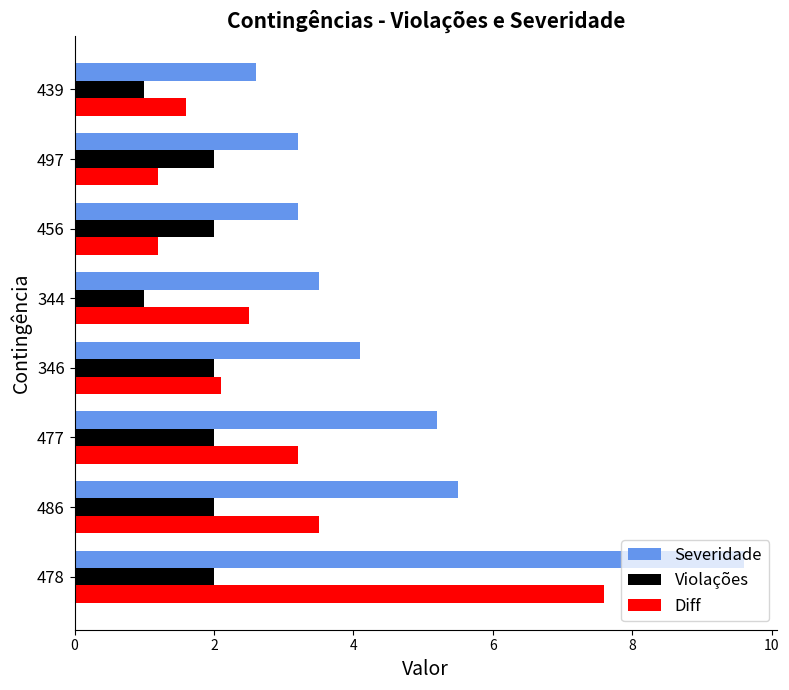

What is the minimum value shown in the chart?

1.0